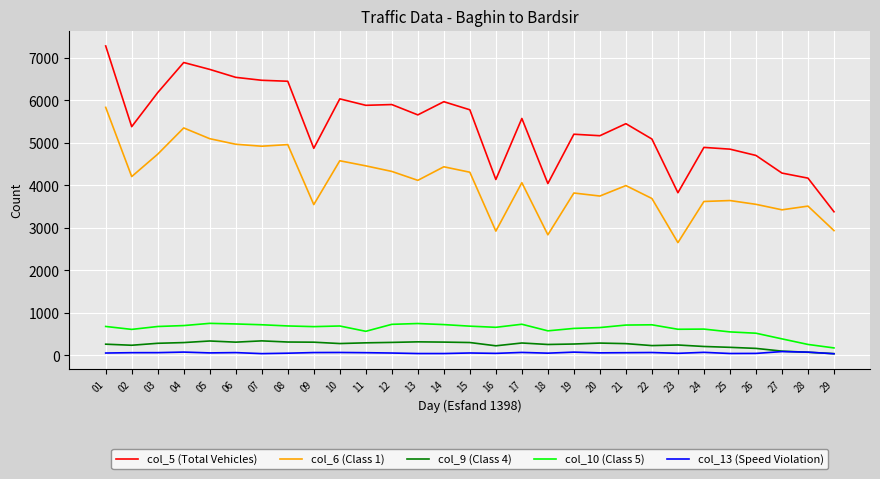

The col_6 (Class 1) series shows 7632 at 06. True or false?

False